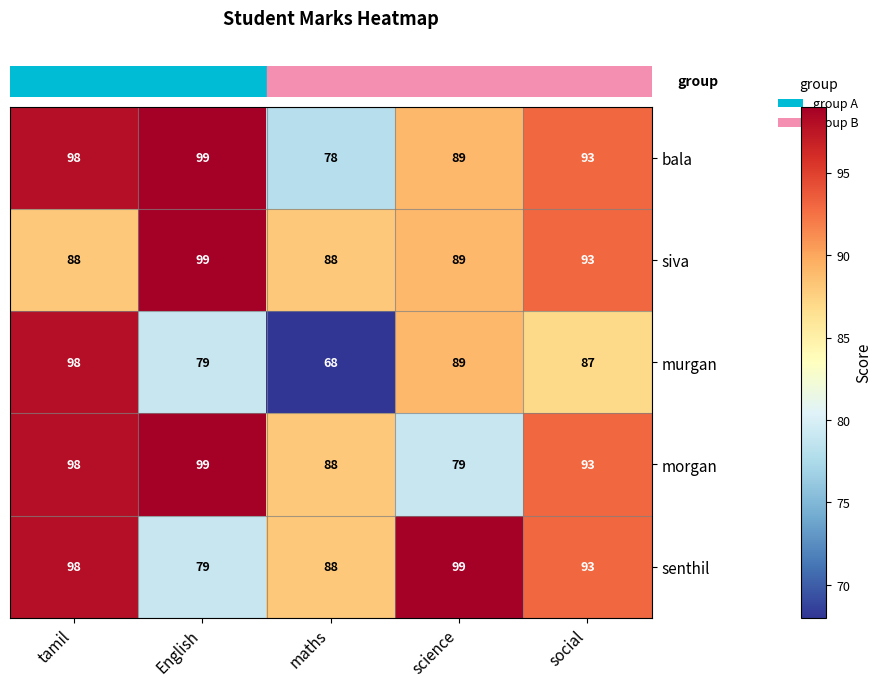

Which series changed the most between maths and social?

murgan